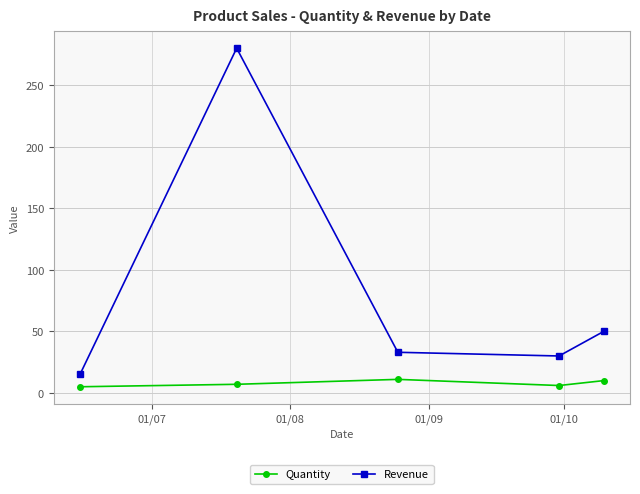

How many interior local valleys does the Revenue series have?

1